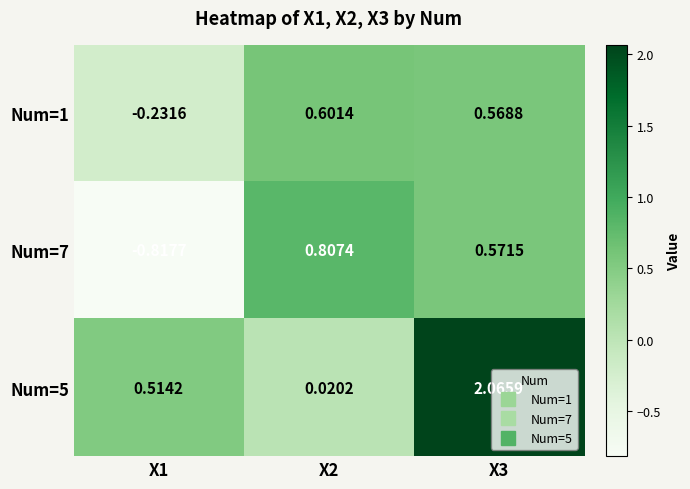

Is the value of Num=5 at X3 greater than the value of Num=1 at X2?

Yes